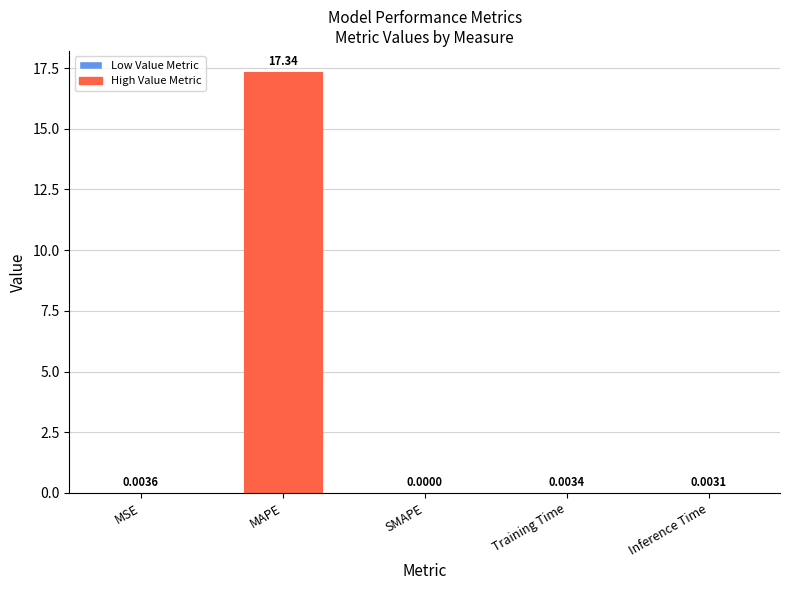

The chart shows a value of 0.0 at Training Time. True or false?

True